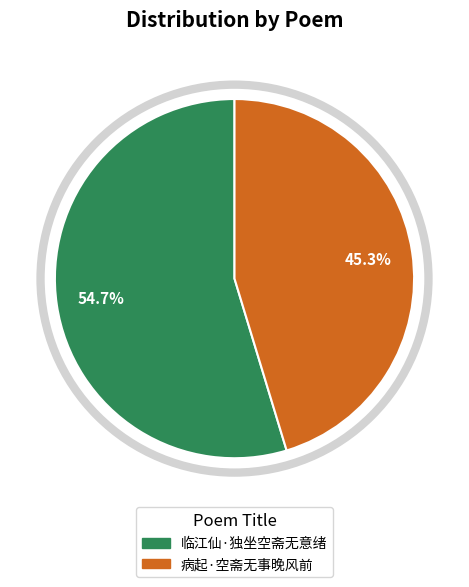

How many segments does this pie chart have?

2